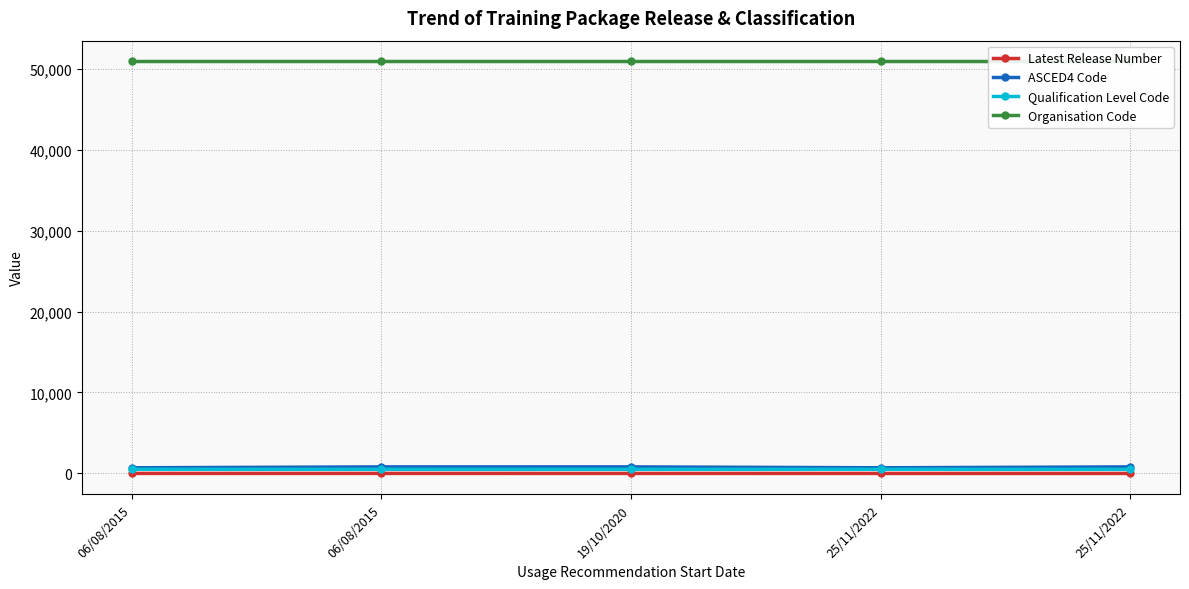

The value of ASCED4 Code at 25/11/2022 is 289. True or false?

False